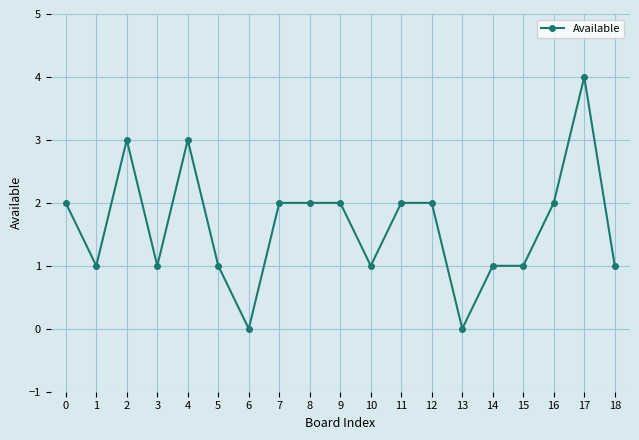

What is the ratio of the value at 17 to the value at 9?

2.0